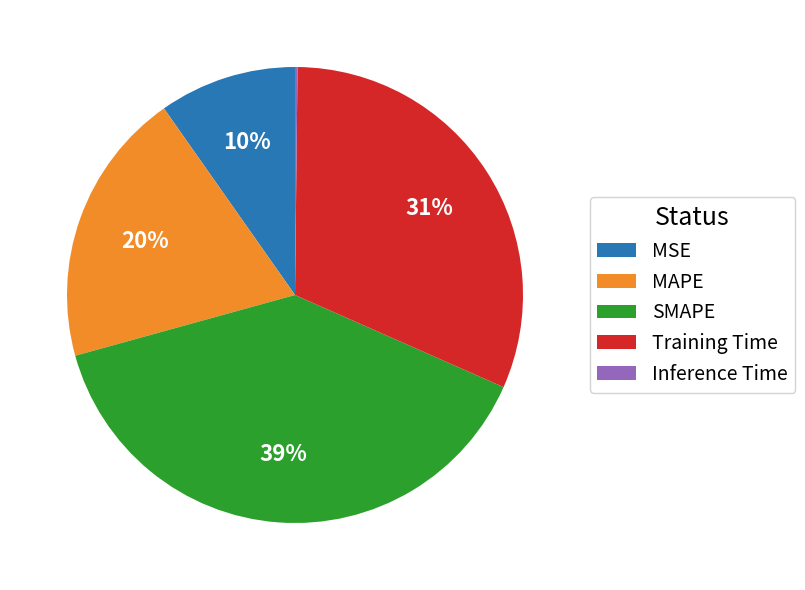

Which slice is the largest?

SMAPE